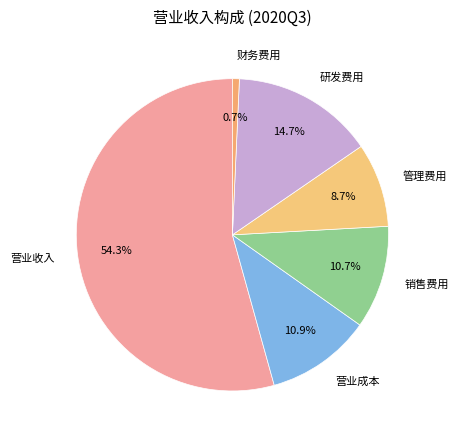

To the nearest percent, what is the difference between the 营业成本 and 研发费用 slice percentages?

4%